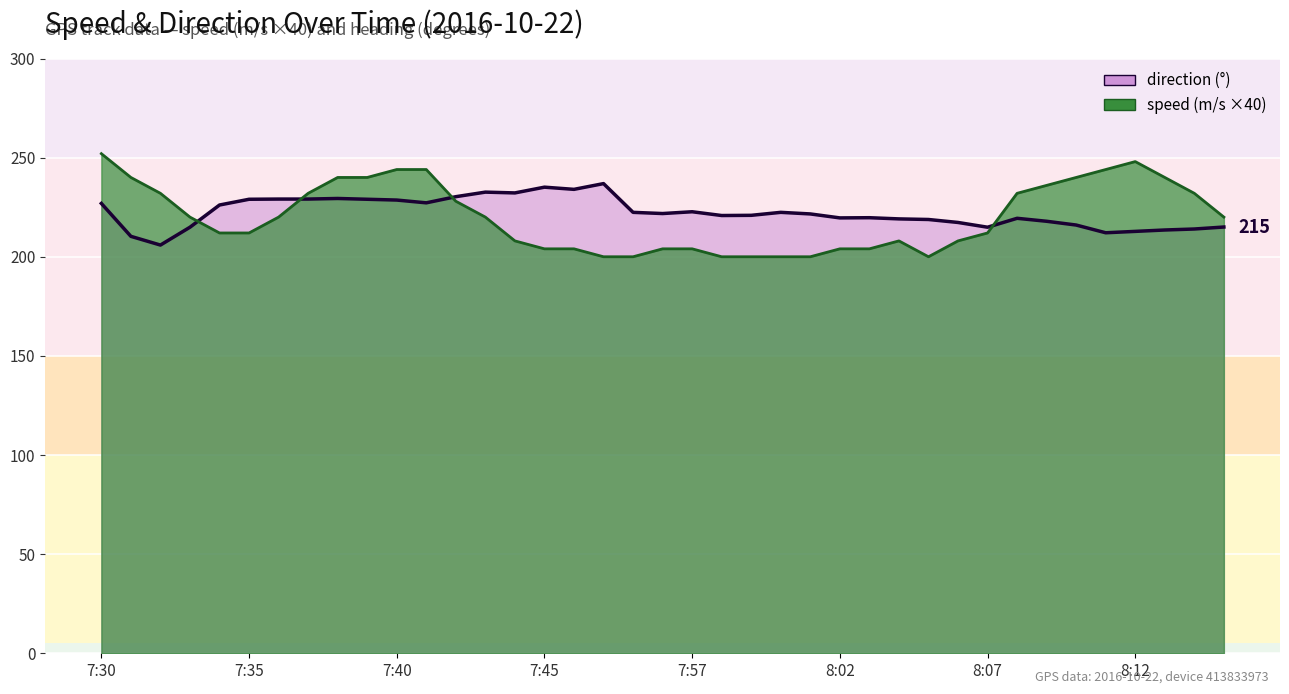

Reading right to left, transcribe all the data shown in this chart.

speed: 220.0	232.0	240.0	248.0	244.0	240.0	236.0	232.0	212.0	208.0	200.0	208.0	204.0	204.0	200.0	200.0	200.0	200.0	204.0	204.0	200.0	200.0	204.0	204.0	208.0	220.0	228.0	244.0	244.0	240.0	240.0	232.0	220.0	212.0	212.0	220.0	232.0	240.0	252.0
direction: 215.0	214.0	213.5	212.8	212.1	216.0	217.9	219.4	214.9	217.3	218.8	219.1	219.7	219.6	221.6	222.4	220.9	220.8	222.7	221.8	222.4	236.9	234.0	235.1	232.2	232.6	230.3	227.2	228.6	229.0	229.4	229.1	229.1	229.0	226.1	214.9	205.9	210.3	226.9